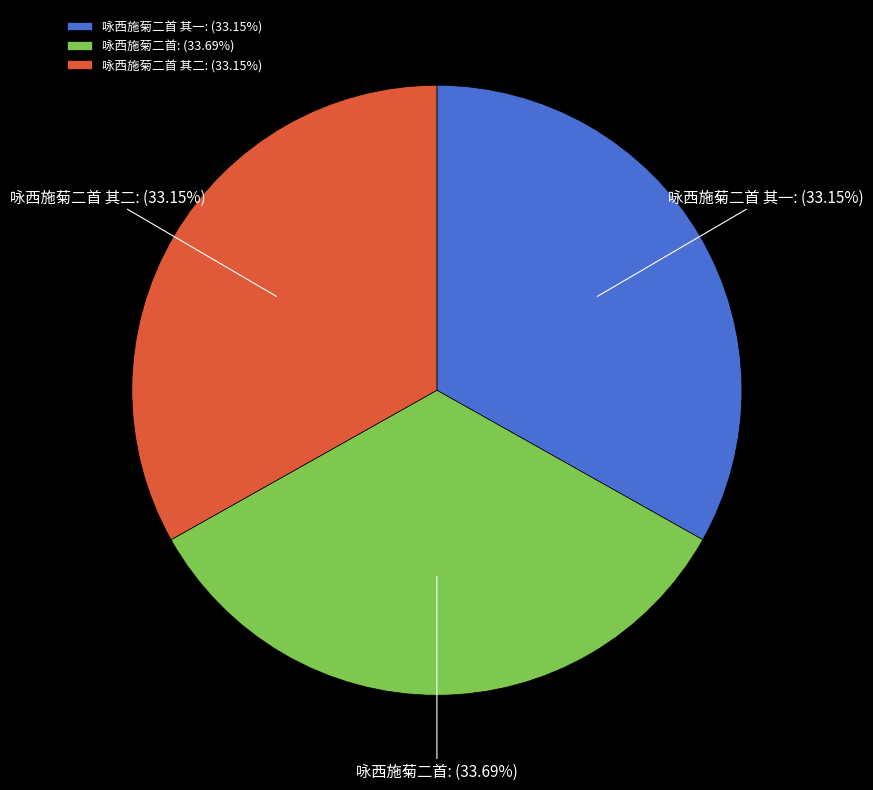

Is it true that 咏西施菊二首 is 44% of the pie?

False